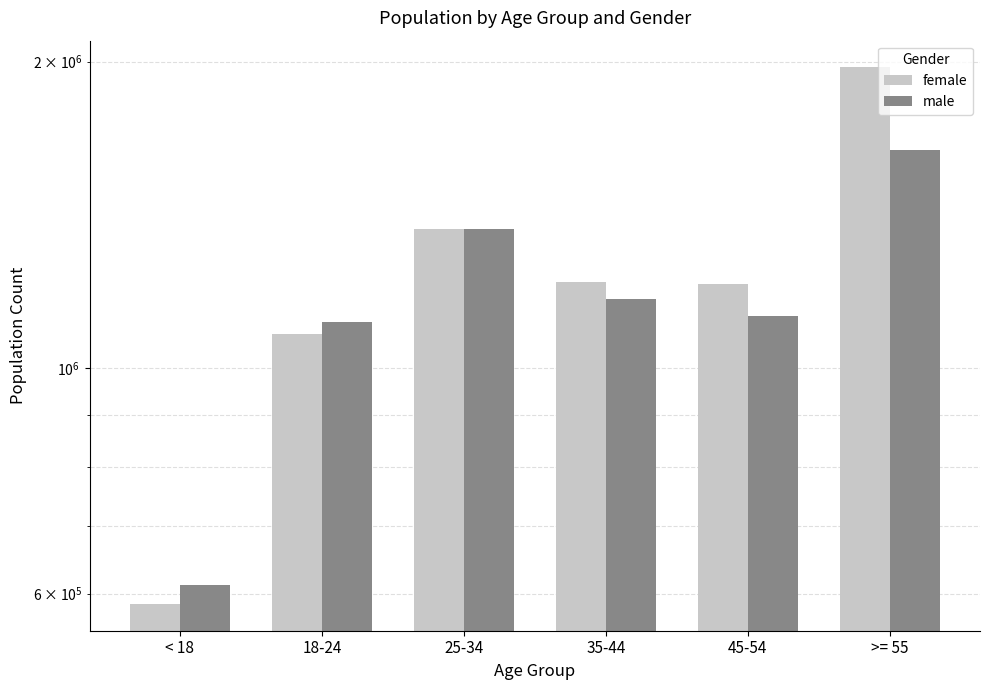

What position from the right is 18-24?

5